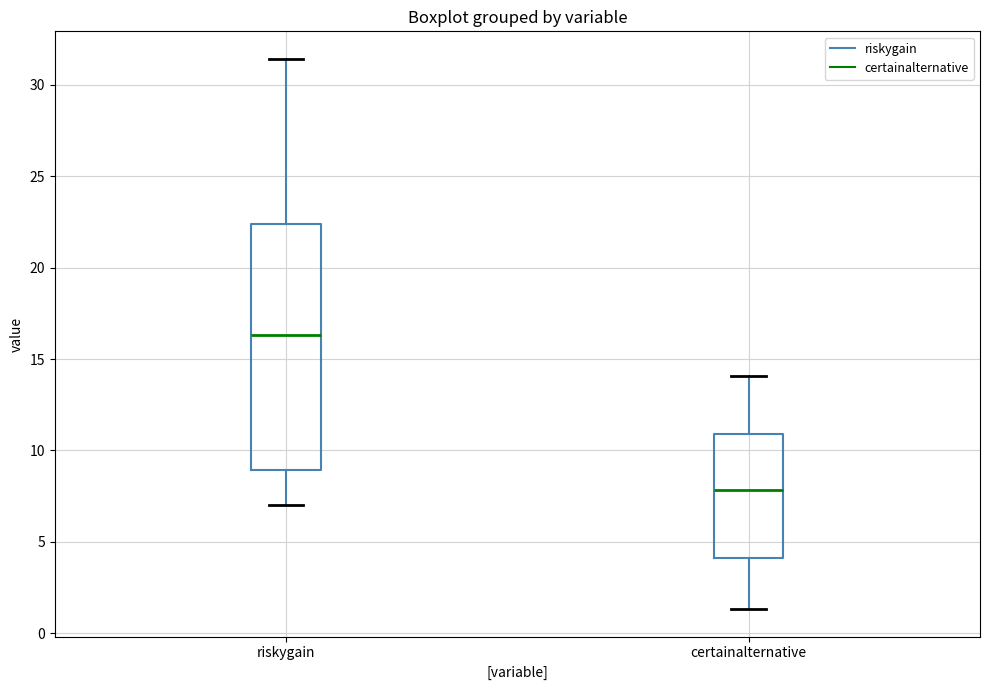

Which box is the tallest, from its lower edge to its upper edge?

riskygain